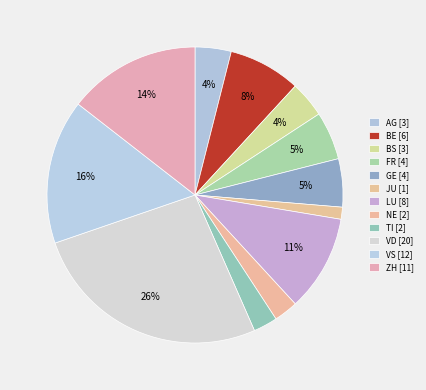

What is the ratio of the value at BS to the value at JU?

3.0